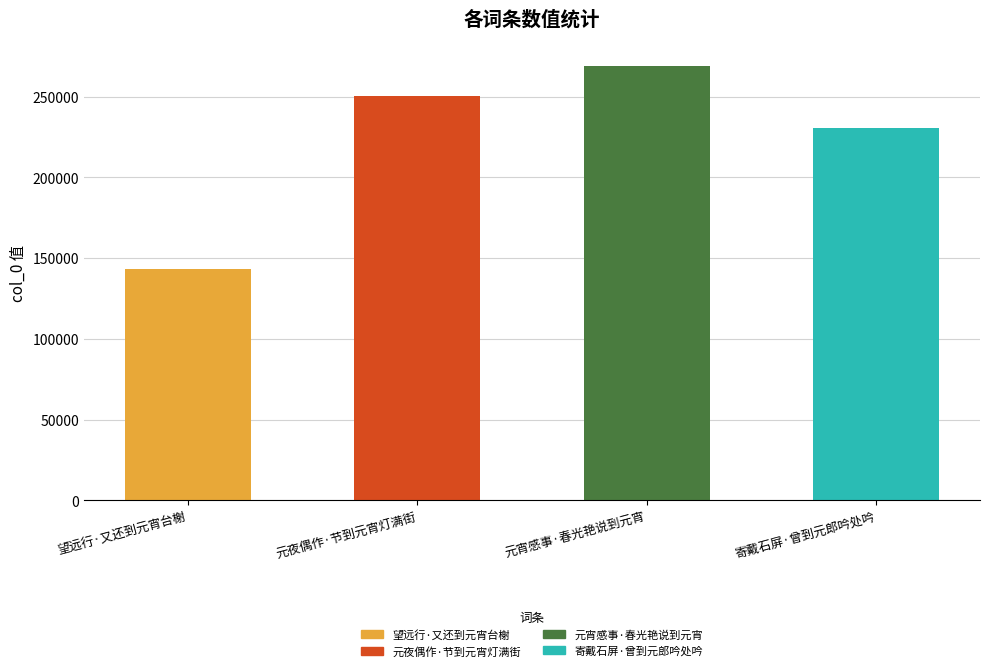

How many data points does each series have?

4